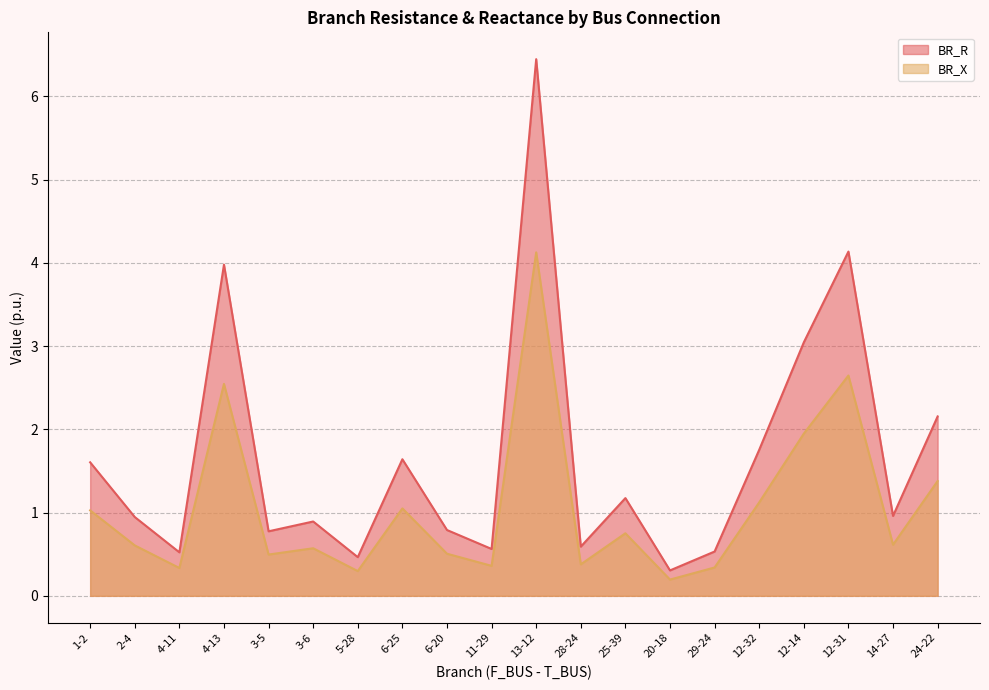

Between 3-6 and 5-28, which series saw the biggest shift?

BR_R